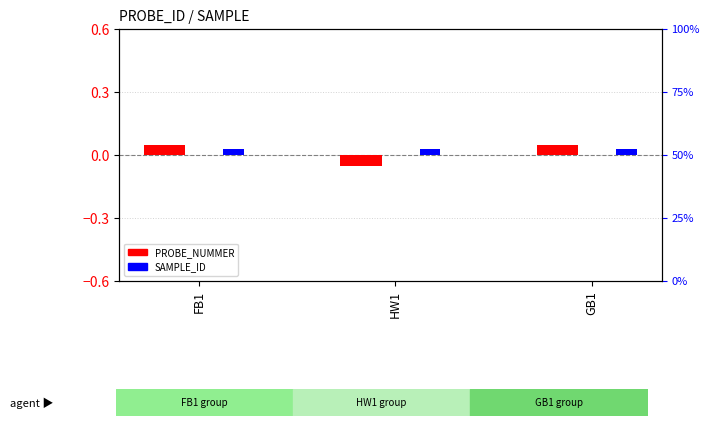

How many groups of bars are there?

3